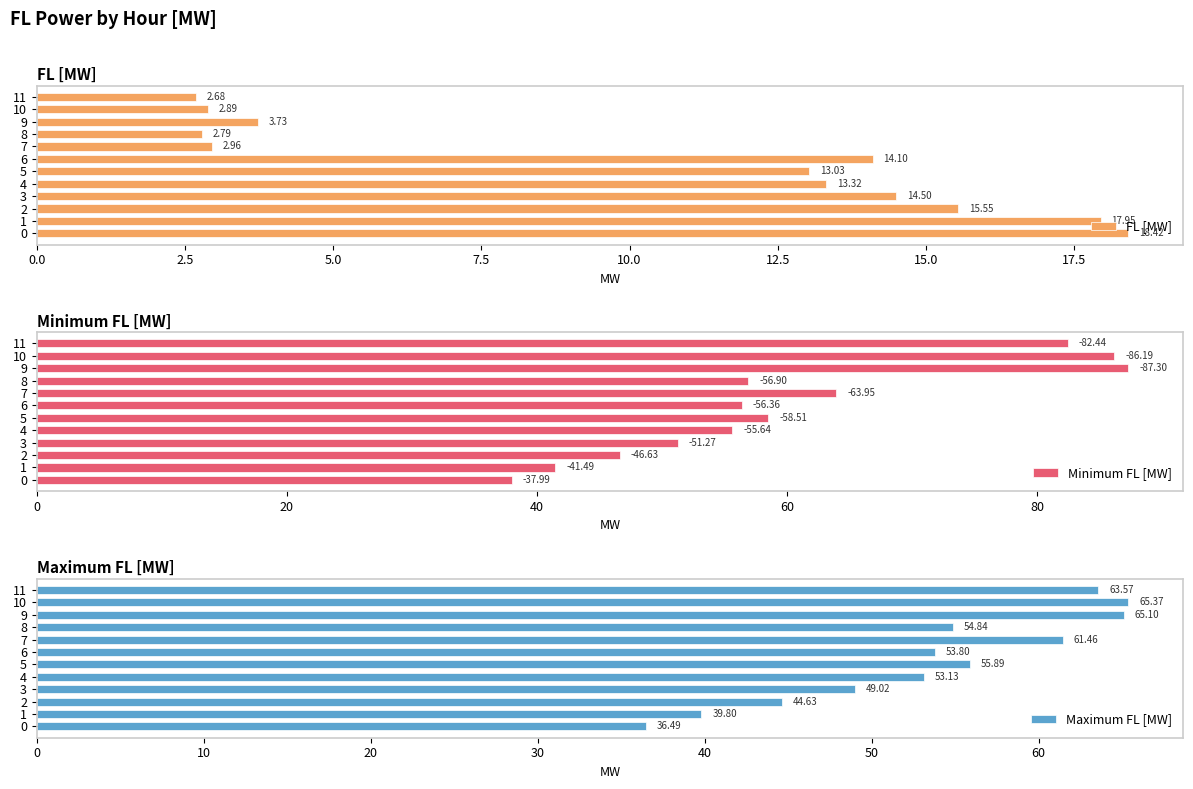

What is the average value of the Minimum FL [MW] series?

60.4